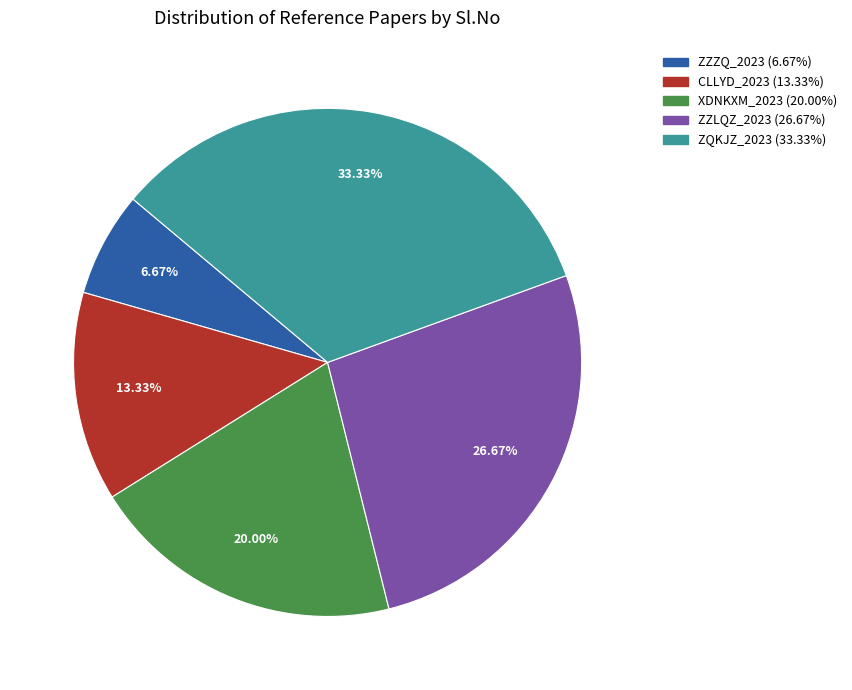

Which slice is the largest?

ZQKJZ_2023